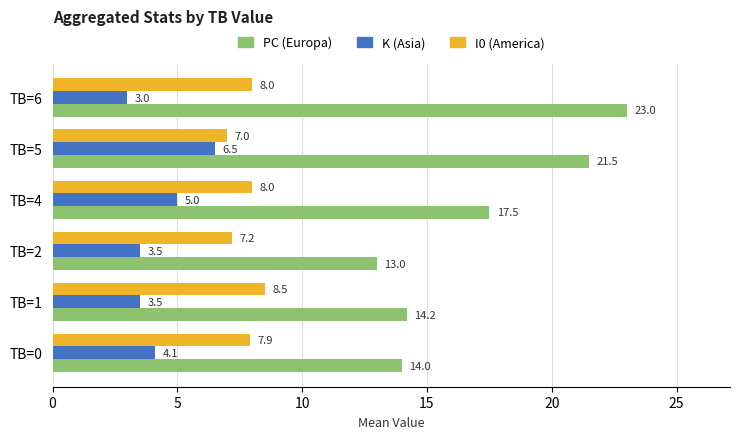

What is the spread (max minus min) of values at TB=5?

15.0